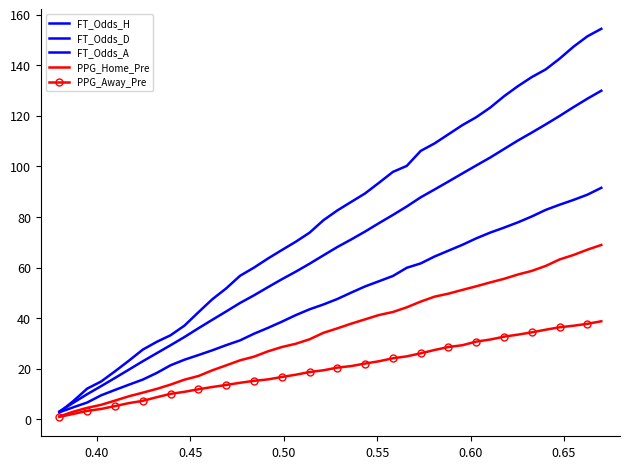

True or false: PPG_Home_Pre and FT_Odds_A cross at least once.

False